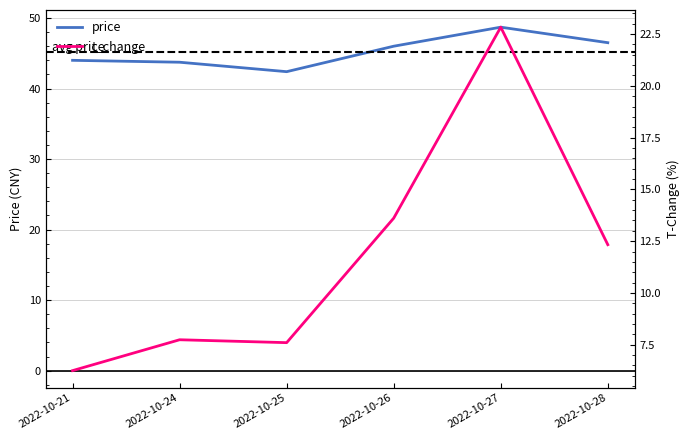

What is the difference between the highest and lowest values at 2022-10-24?

36.0